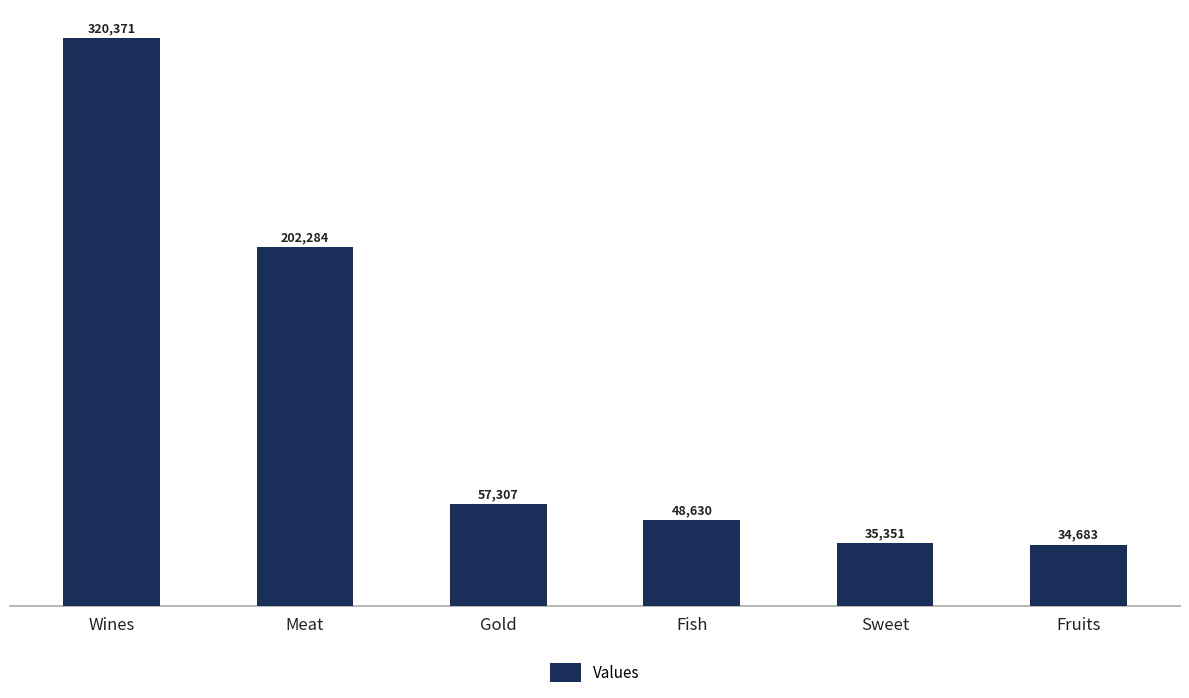

Are the bars horizontal?

No